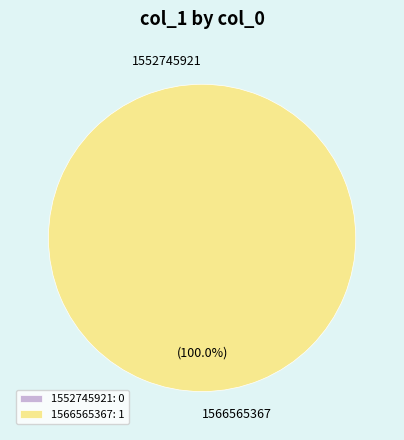

To the nearest percent, what is the difference between the largest and smallest slice percentages?

100%